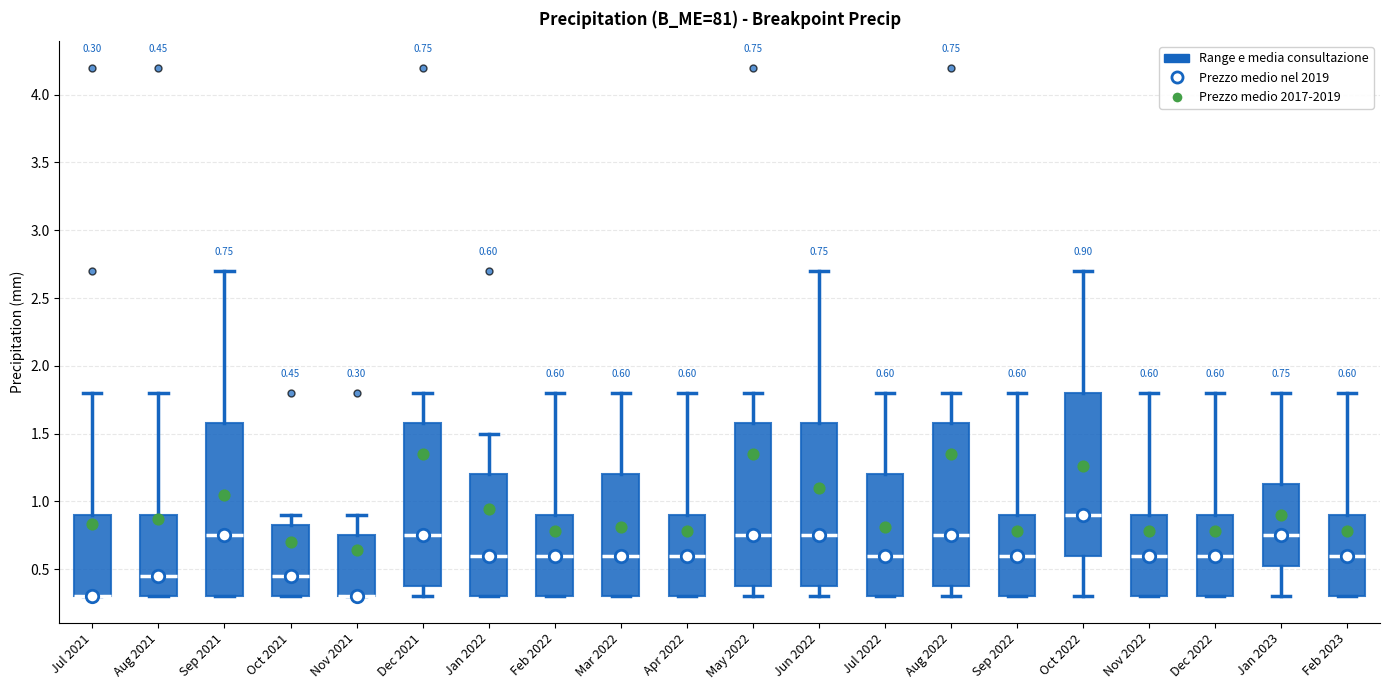

Comparing the boxes themselves (not the whiskers), which one is the tallest?

Sep 2021